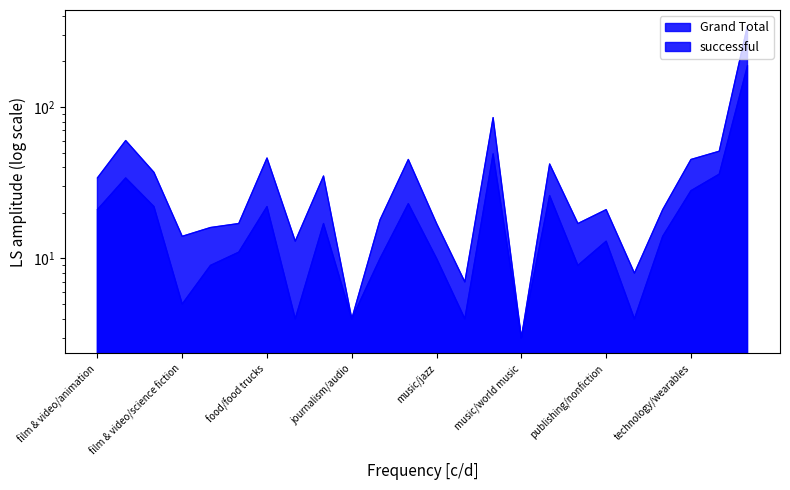

What is the difference between the Grand Total values at film & video/drama and technology/wearables?

8